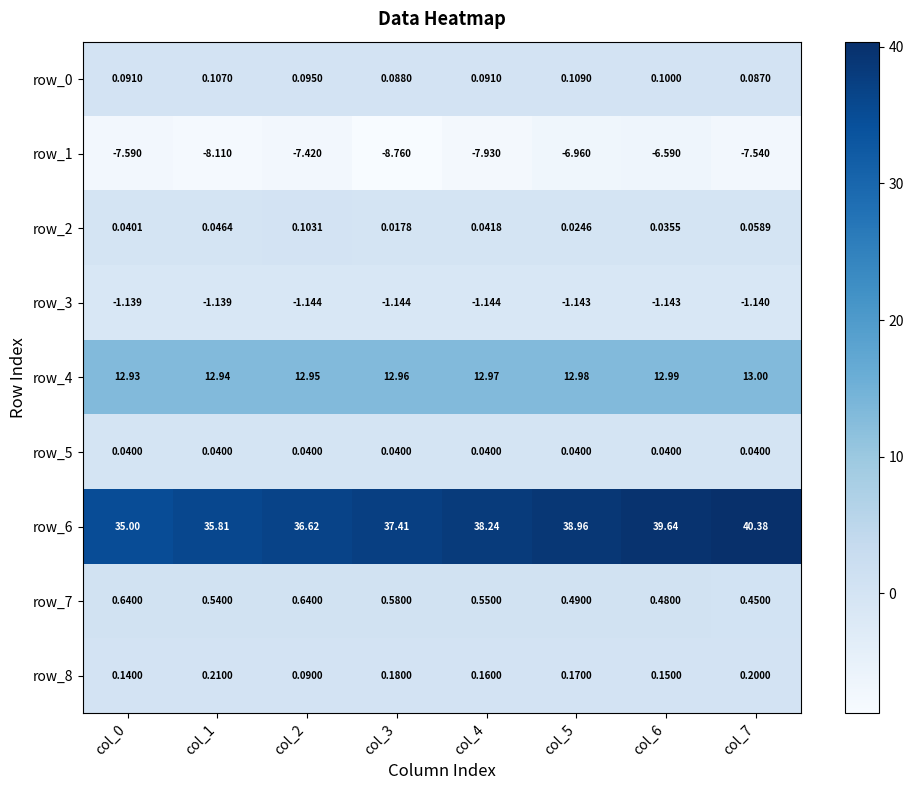

Reading right to left, extract all data points from this chart.

row_0: col_7=0.1	col_6=0.1	col_5=0.1	col_4=0.1	col_3=0.1	col_2=0.1	col_1=0.1	col_0=0.1
row_1: col_7=-7.5	col_6=-6.6	col_5=-7.0	col_4=-7.9	col_3=-8.8	col_2=-7.4	col_1=-8.1	col_0=-7.6
row_2: col_7=0.1	col_6=0.0	col_5=0.0	col_4=0.0	col_3=0.0	col_2=0.1	col_1=0.0	col_0=0.0
row_3: col_7=-1.1	col_6=-1.1	col_5=-1.1	col_4=-1.1	col_3=-1.1	col_2=-1.1	col_1=-1.1	col_0=-1.1
row_4: col_7=13.0	col_6=13.0	col_5=13.0	col_4=13.0	col_3=13.0	col_2=12.9	col_1=12.9	col_0=12.9
row_5: col_7=0.0	col_6=0.0	col_5=0.0	col_4=0.0	col_3=0.0	col_2=0.0	col_1=0.0	col_0=0.0
row_6: col_7=40.4	col_6=39.6	col_5=39.0	col_4=38.2	col_3=37.4	col_2=36.6	col_1=35.8	col_0=35.0
row_7: col_7=0.5	col_6=0.5	col_5=0.5	col_4=0.6	col_3=0.6	col_2=0.6	col_1=0.5	col_0=0.6
row_8: col_7=0.2	col_6=0.1	col_5=0.2	col_4=0.2	col_3=0.2	col_2=0.1	col_1=0.2	col_0=0.1